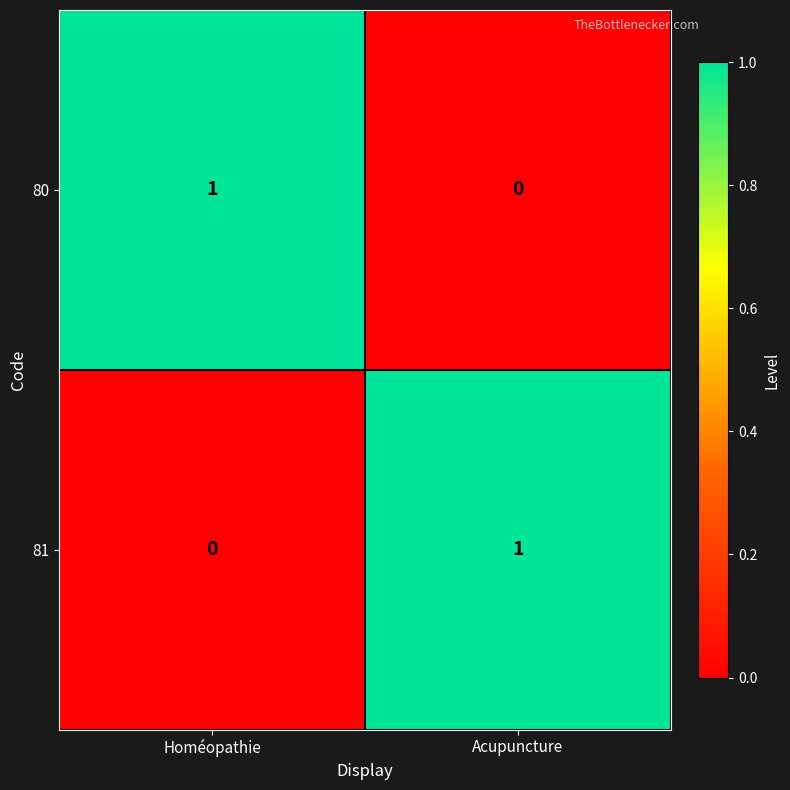

Reading left to right, transcribe all the data shown in this chart.

80: Homéopathie=1	Acupuncture=0
81: Homéopathie=0	Acupuncture=1